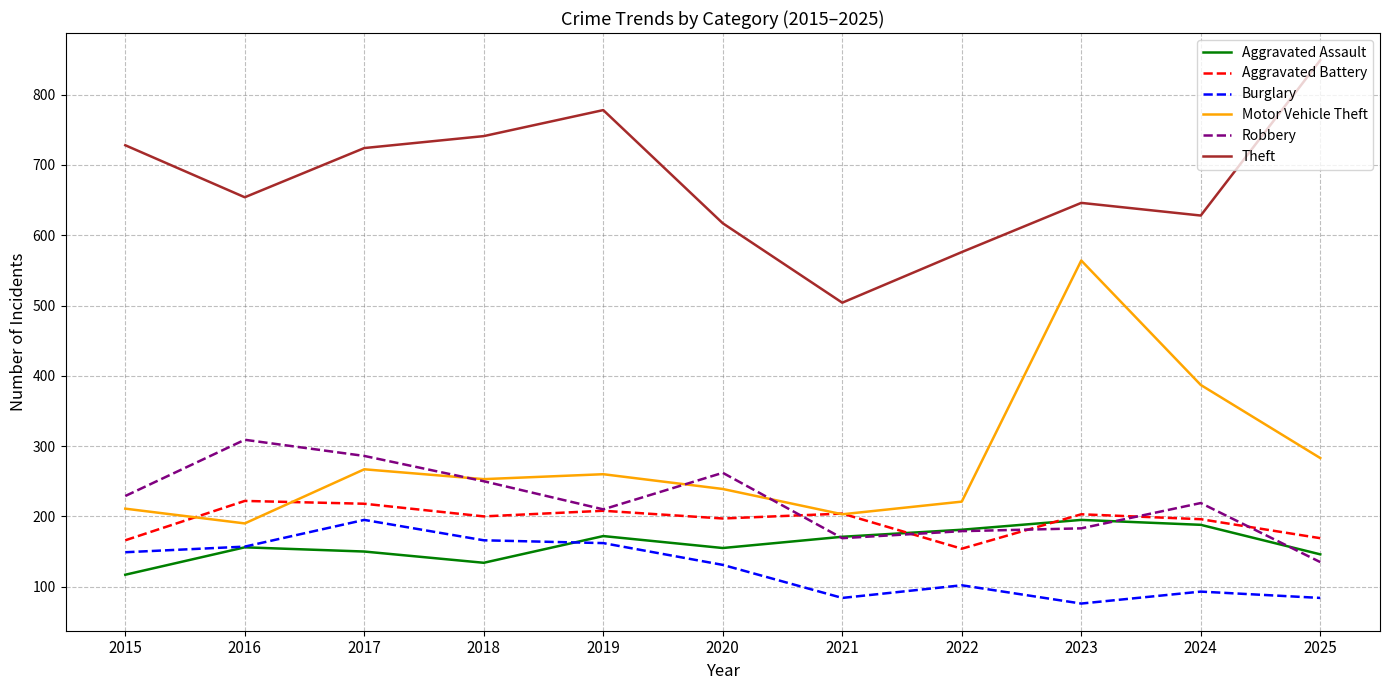

At which label is Theft closest to 676?

2016